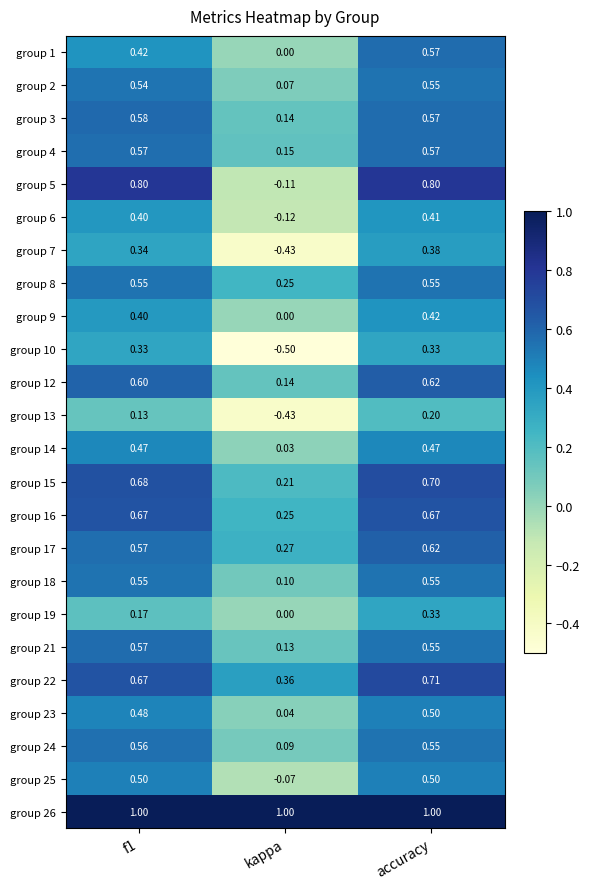

At which category is the sum across all series the highest?

accuracy